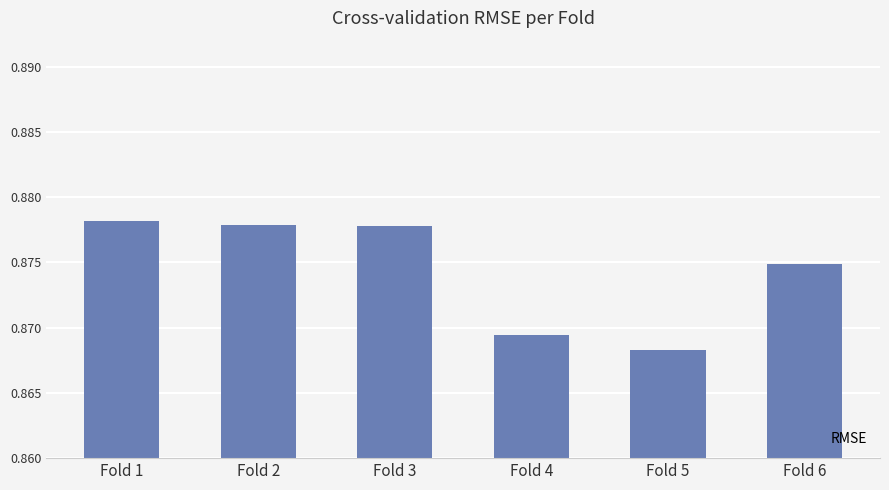

At which label is the value closest to 0?

Fold 5